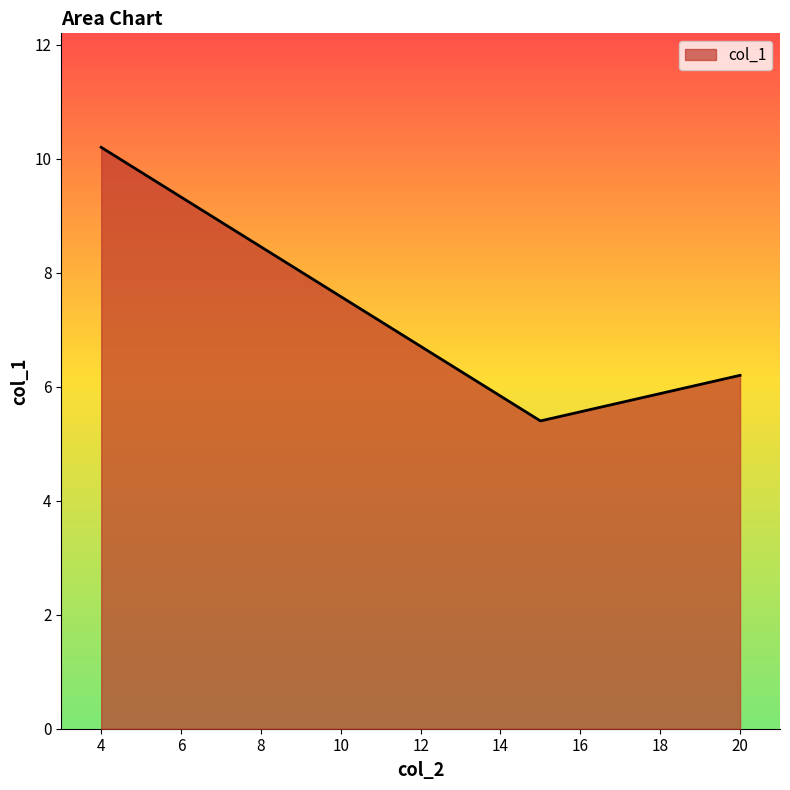

How many series are shown in this chart?

1